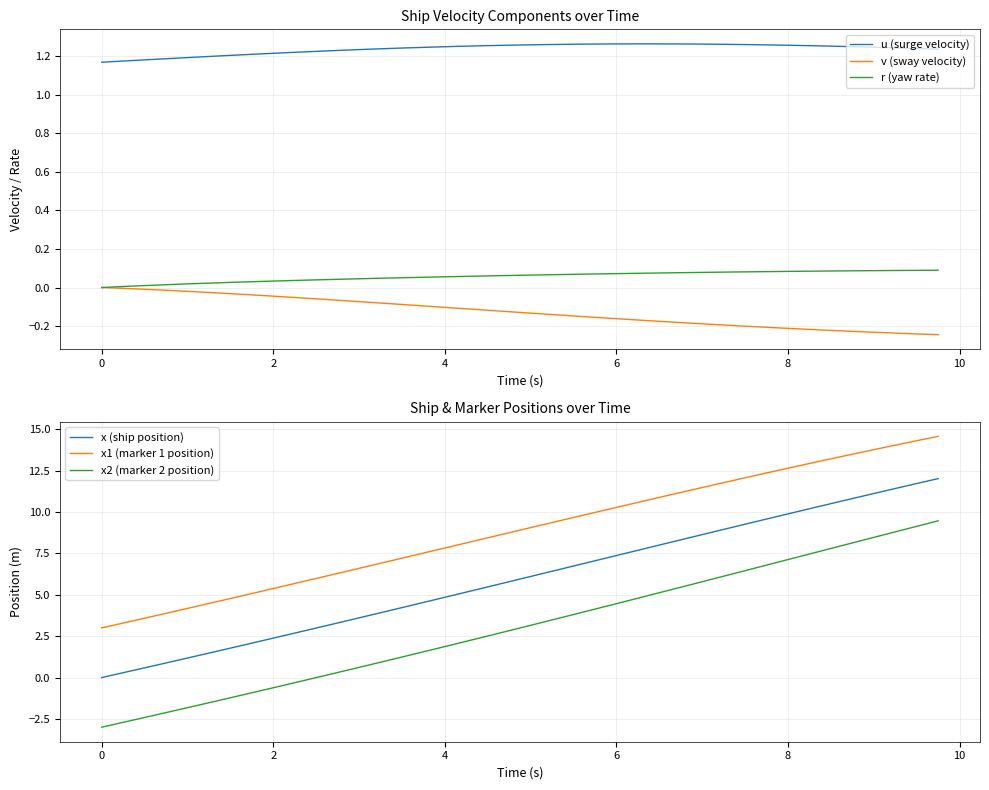

How many values in x (ship position) are above zero?

39